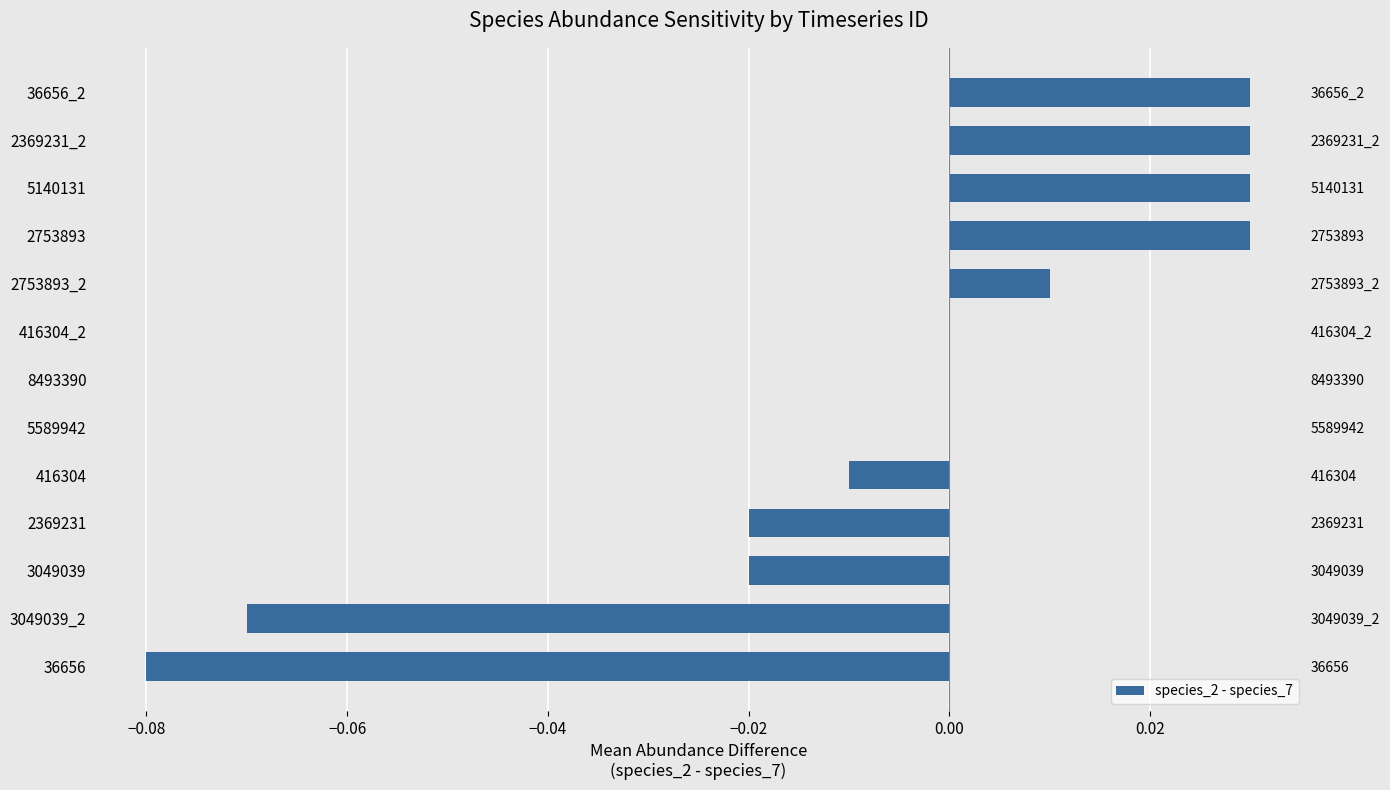

True or false: the data shows -0.0 at 416304_2.

False